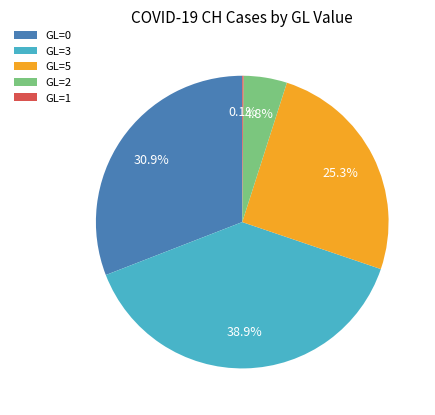

Which category has the biggest portion of the pie?

GL=3